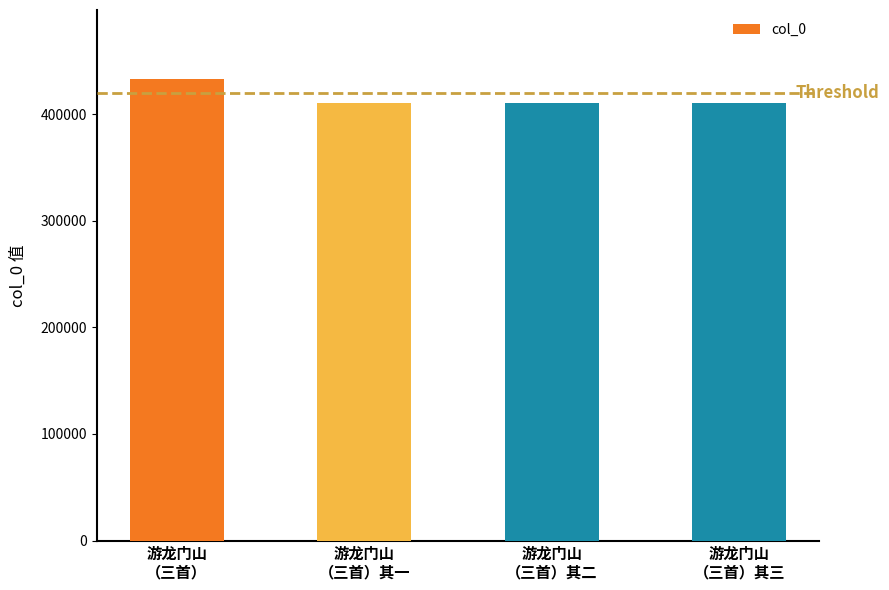

At which label does the data first exceed 411087?

游龙门山
（三首）